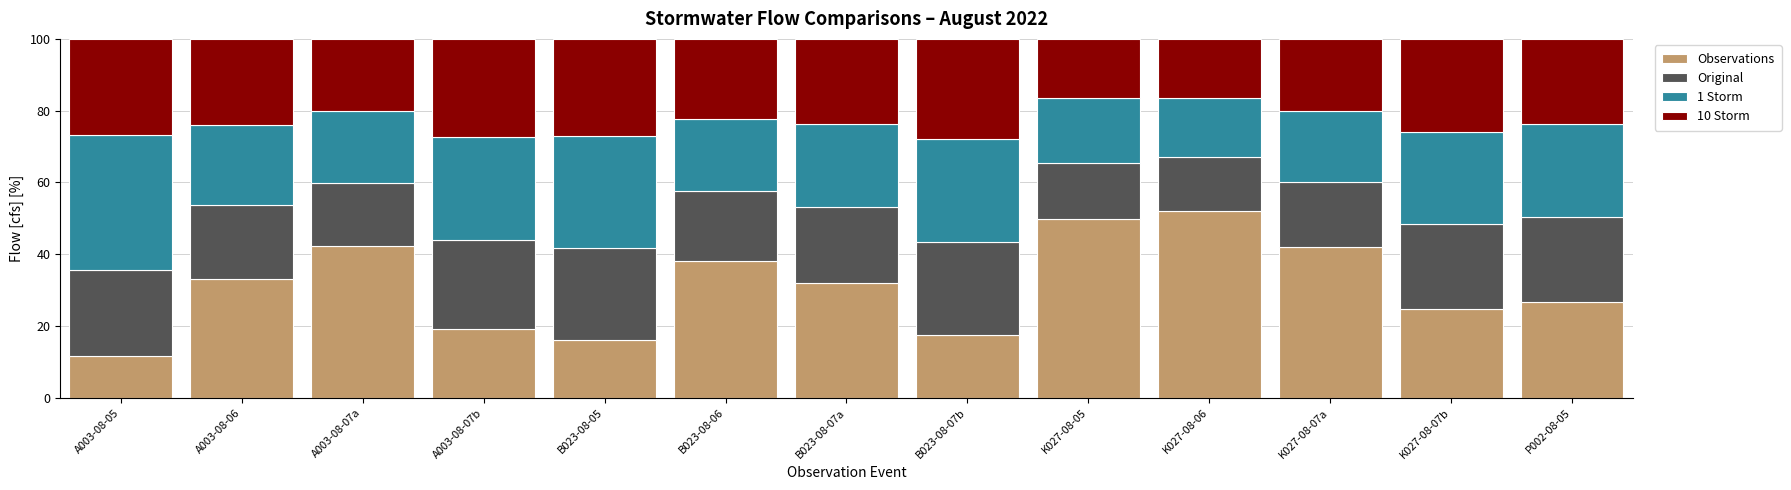

What is the total value across all series at A003-08-07a?

100.0